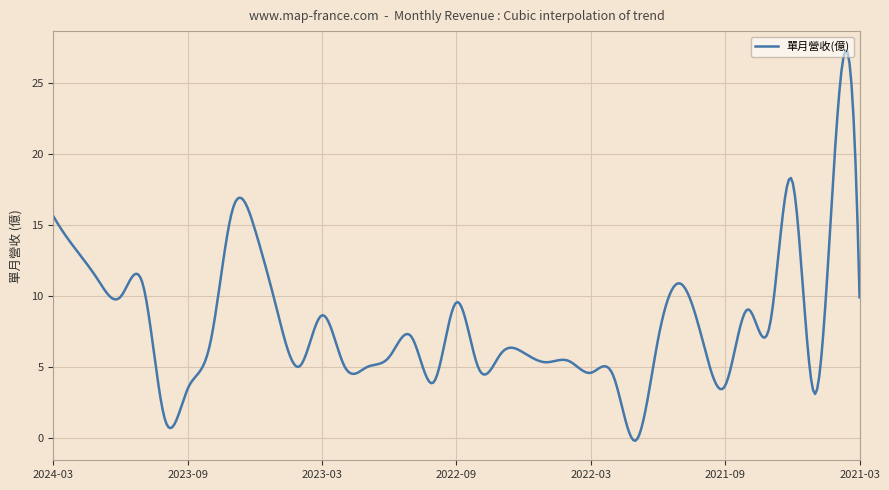

What is the greatest value displayed?

27.3